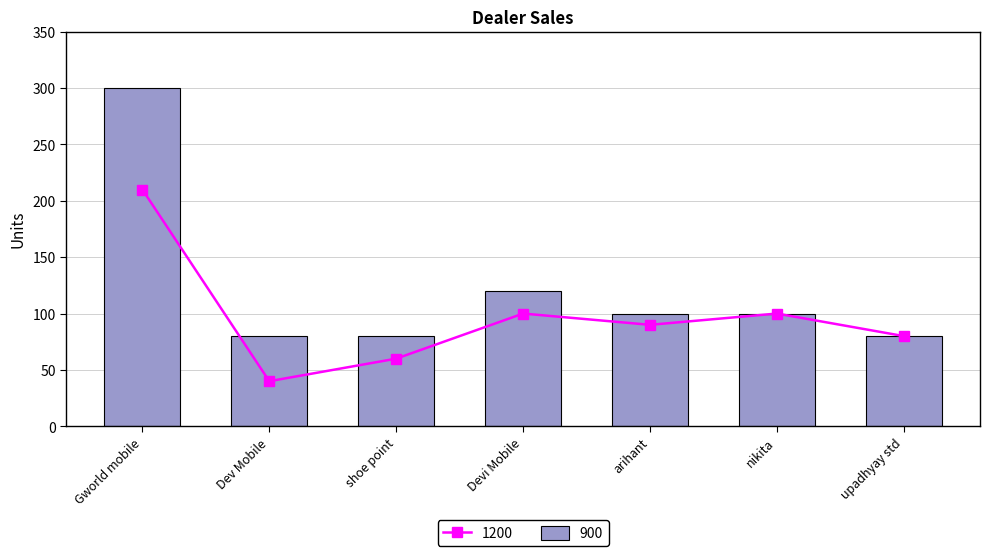

What is the difference between the 1200 values at Devi Mobile and arihant?

10